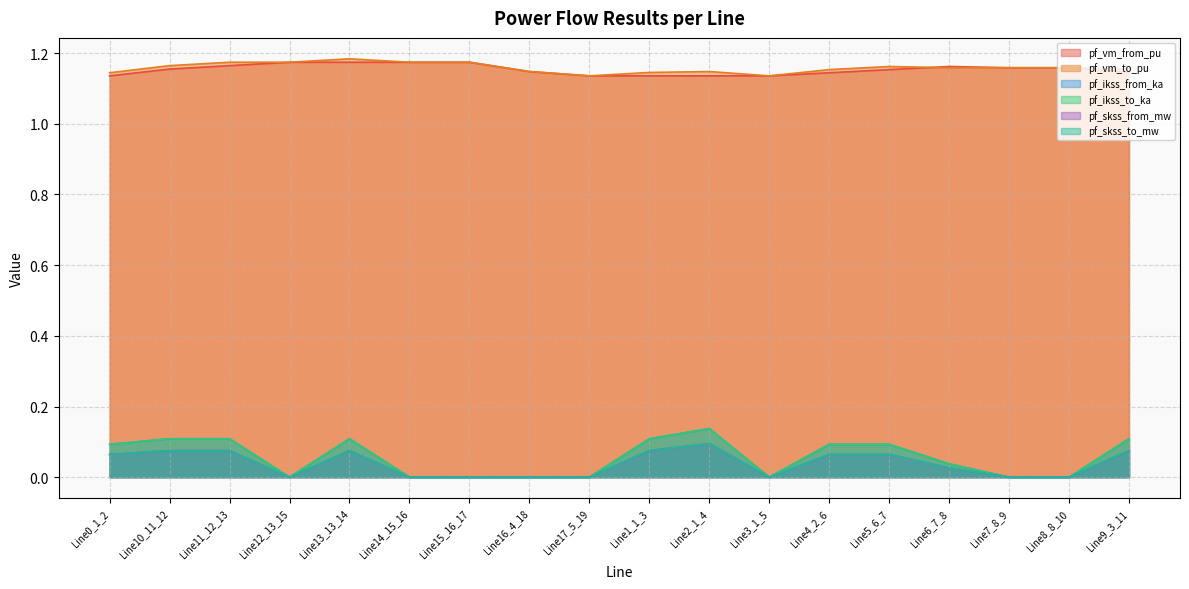

What is the difference between the pf_ikss_from_ka values at Line12_13_15 and Line10_11_12?

0.1